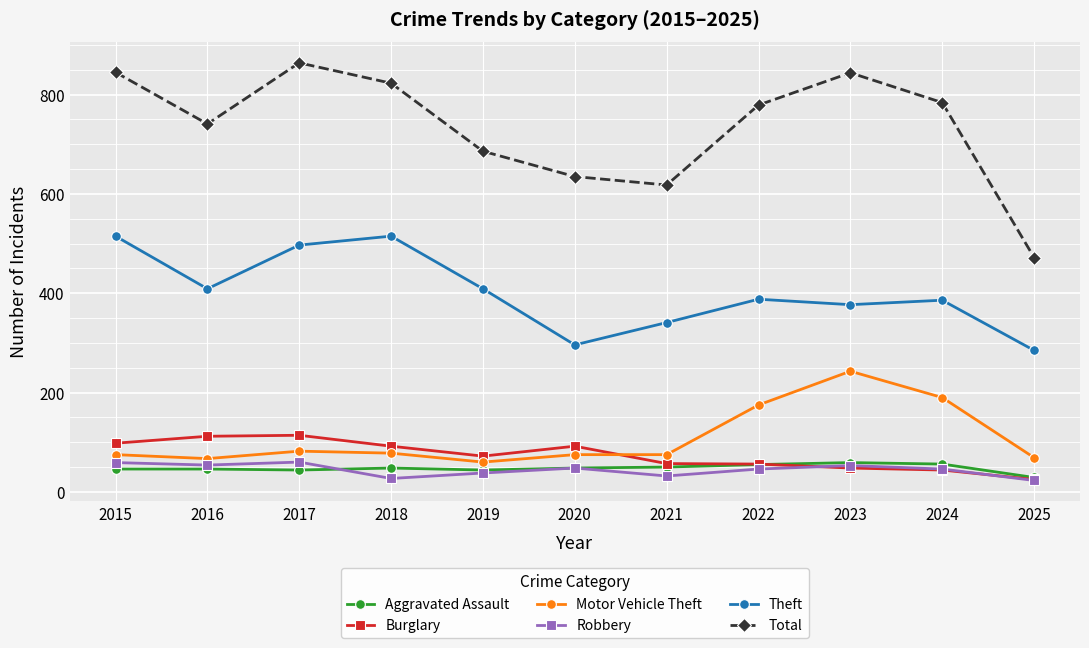

True or false: Robbery has a value of 88 at 2015.

False